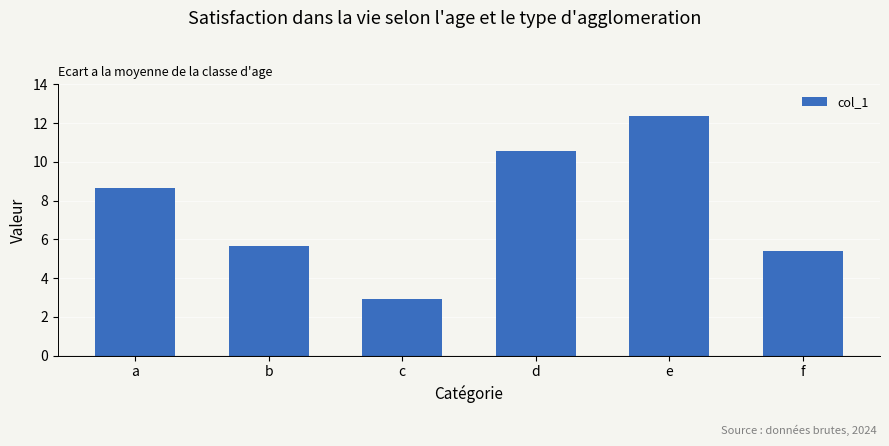

Count the number of values greater than 8.

3